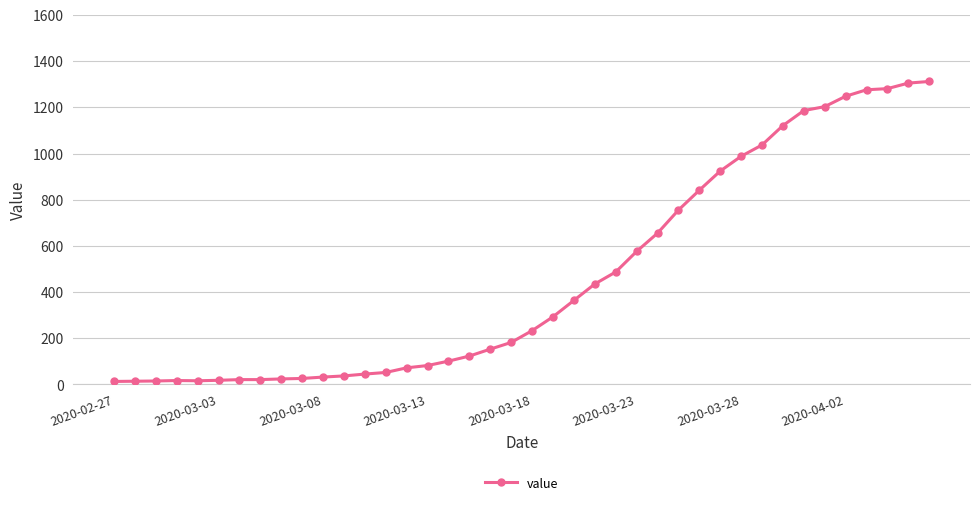

What is the value of the 38th point from the left?

1281